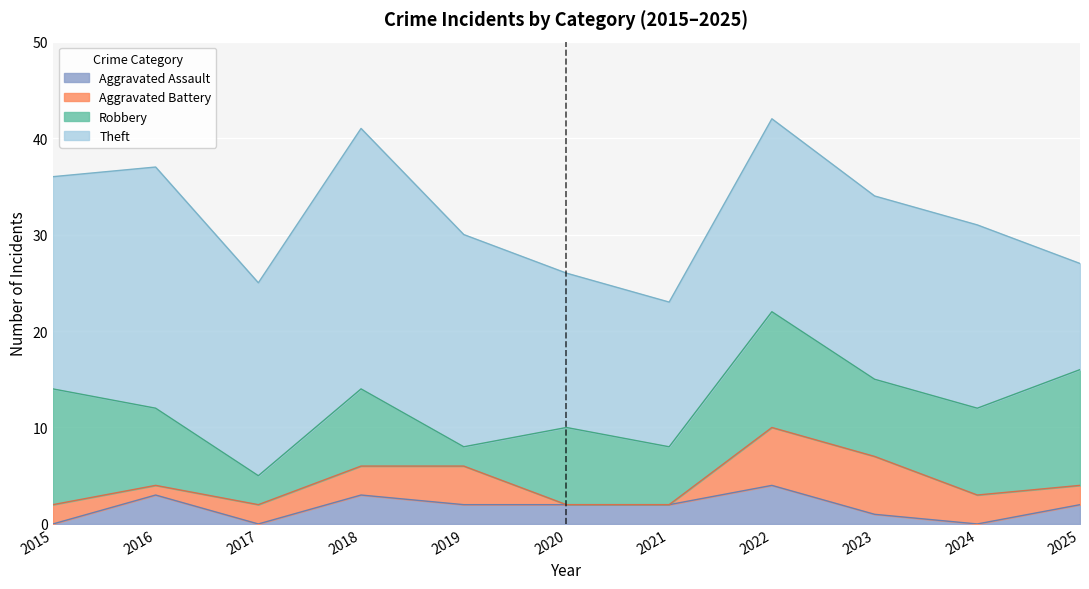

After their last crossing, which series has the higher values: Robbery or Theft?

Robbery